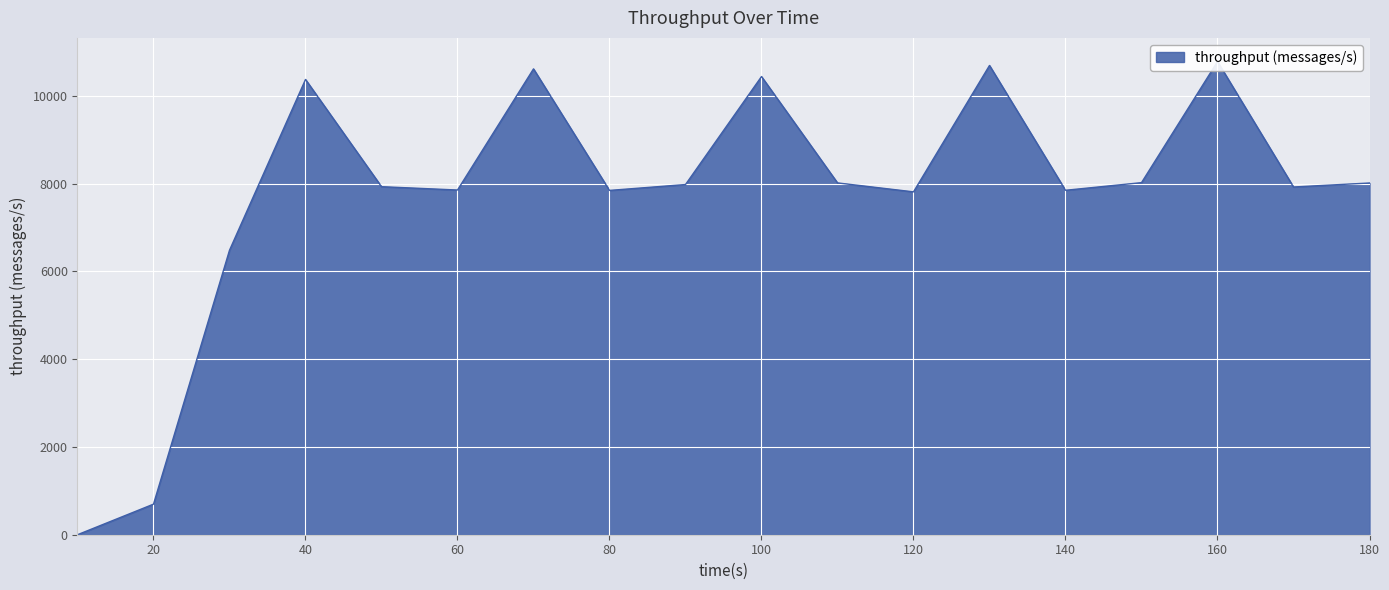

The chart shows a value of 4042 at 150. True or false?

False